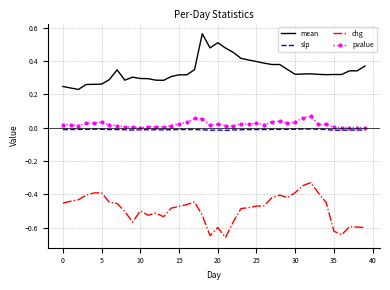

True or false: pvalue and chg intersect in this chart.

False